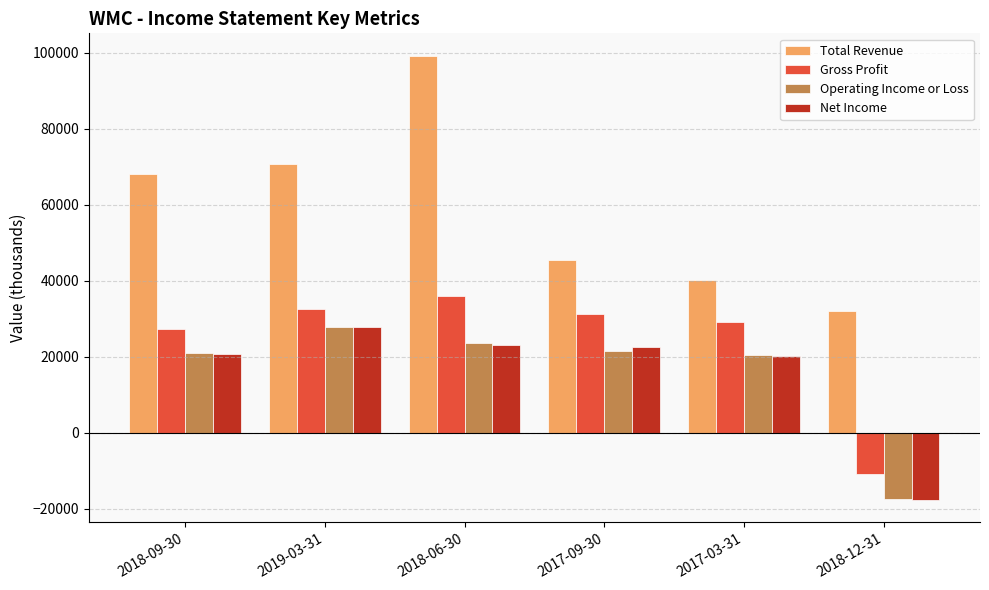

Is it true that Net Income equals -17700 at 2018-12-31?

True